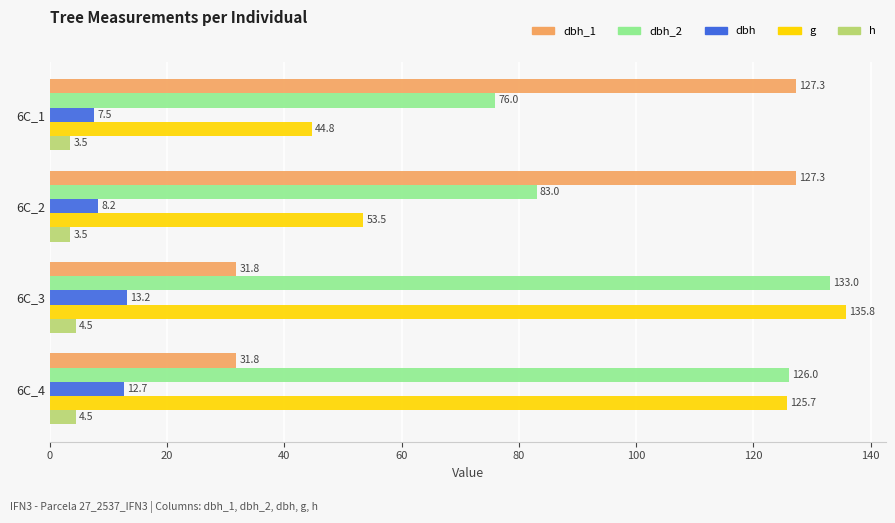

Is the value of h at 6C_3 greater than the value of dbh at 6C_4?

No